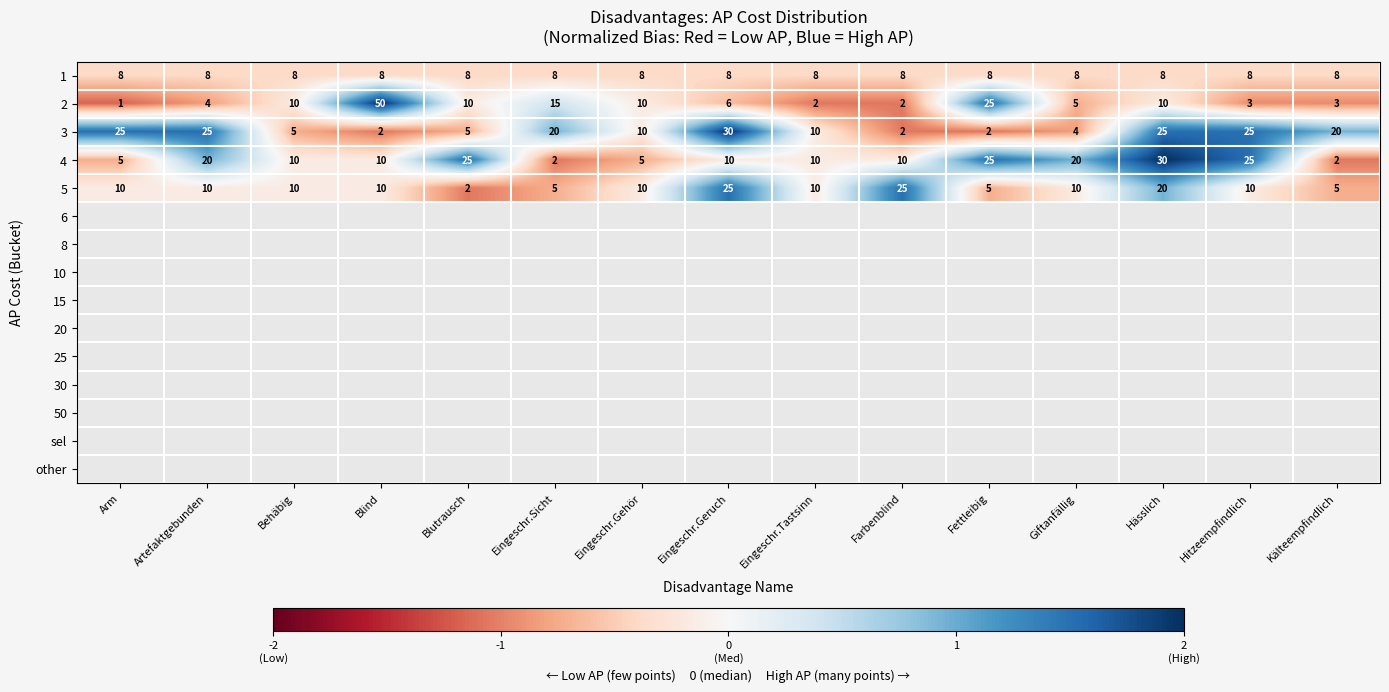

The 1 series shows 12 at Eingeschr.Geruch. True or false?

False